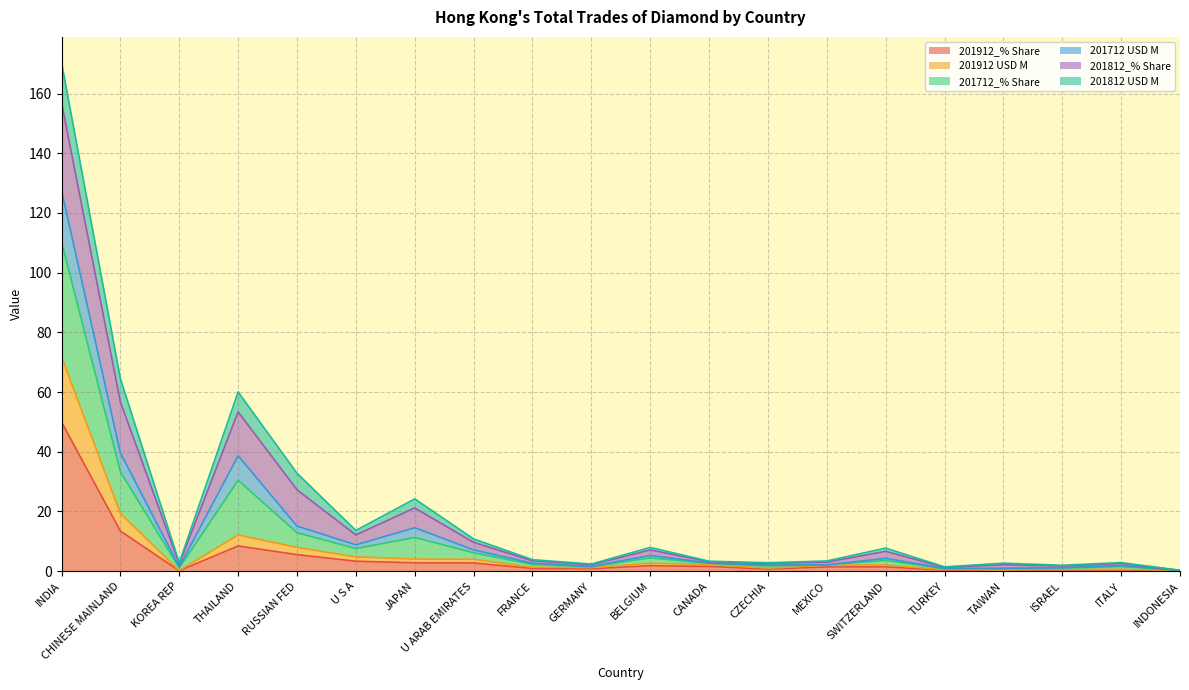

What position from the right is RUSSIAN FED?

16